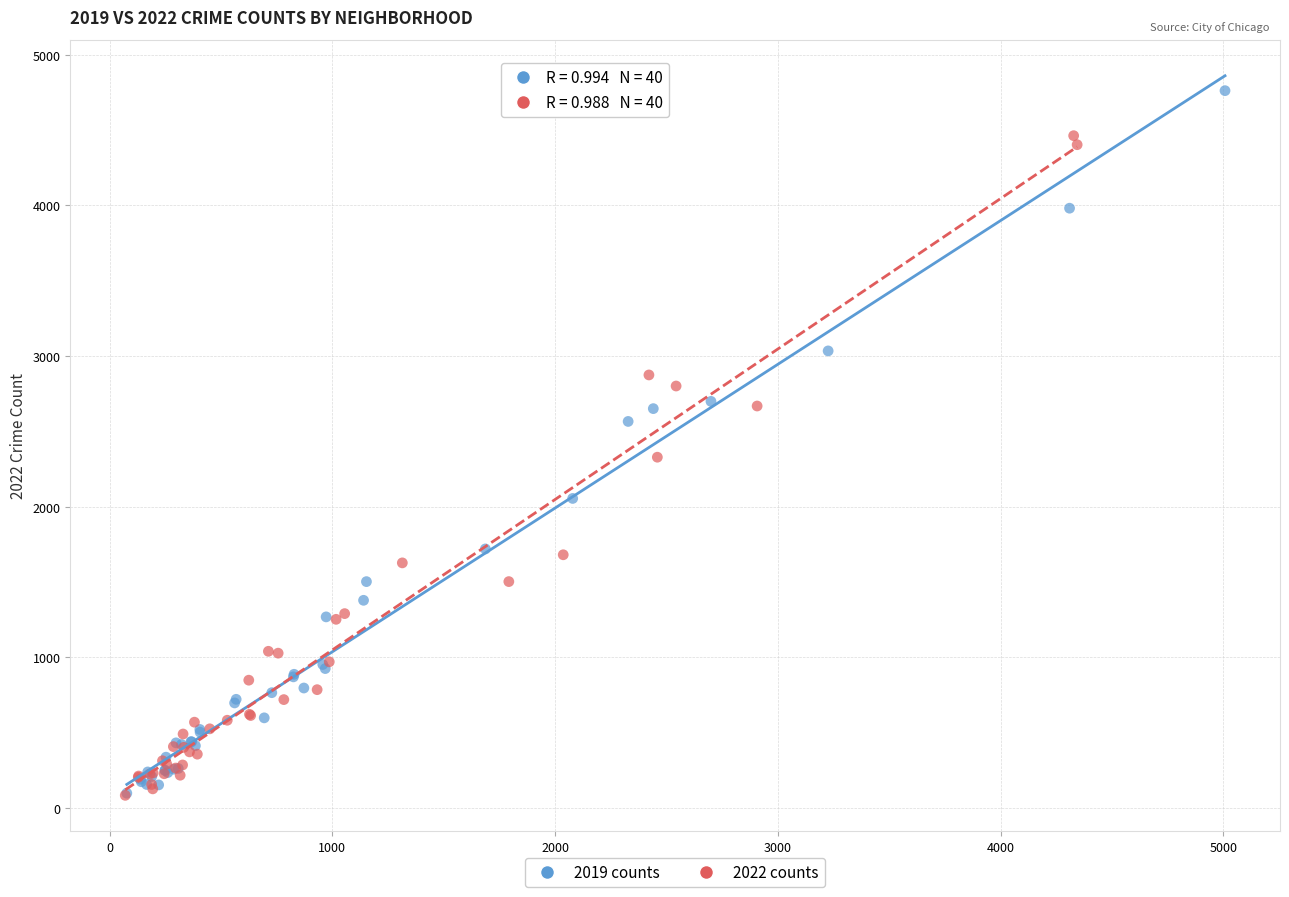

Which series has the largest Y range (max minus min)?

2019 counts